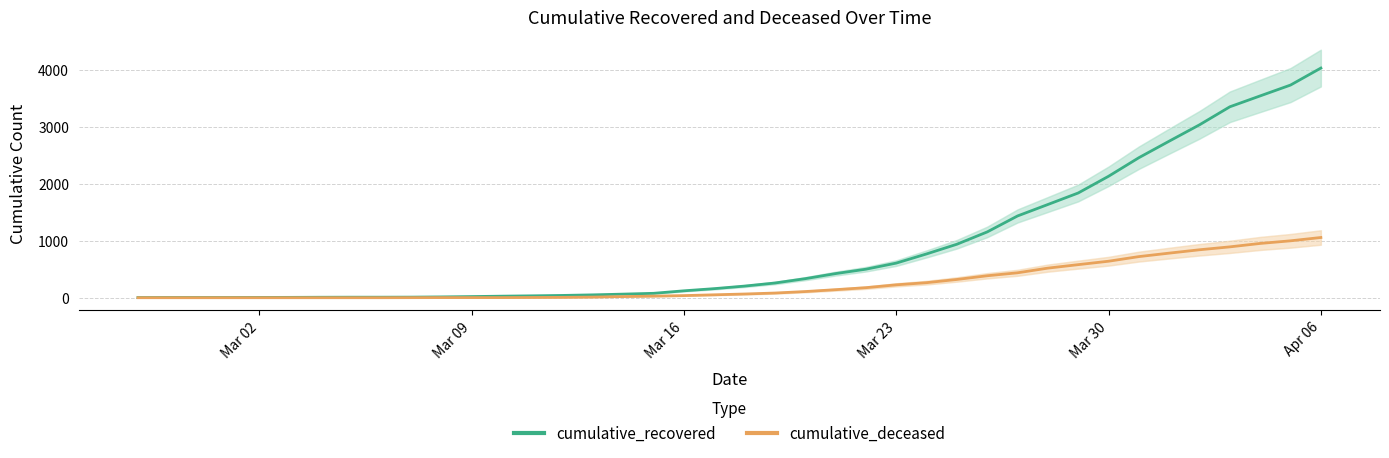

Is the value of cumulative_recovered at Mar 23 greater than the value of cumulative_deceased at 34?

No